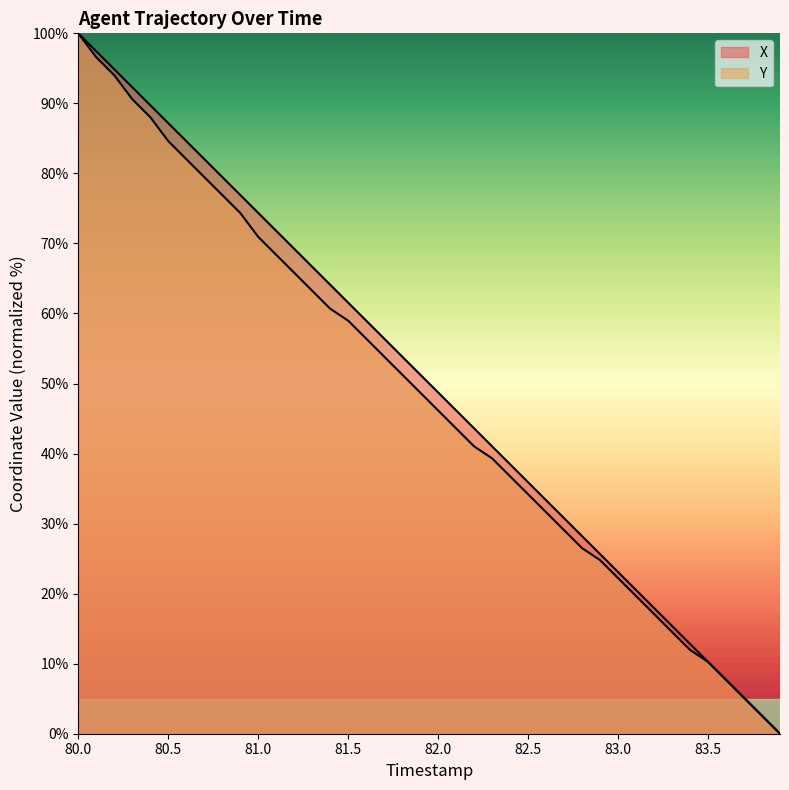

Rank the series at 80.0 from lowest to highest value.

X, Y